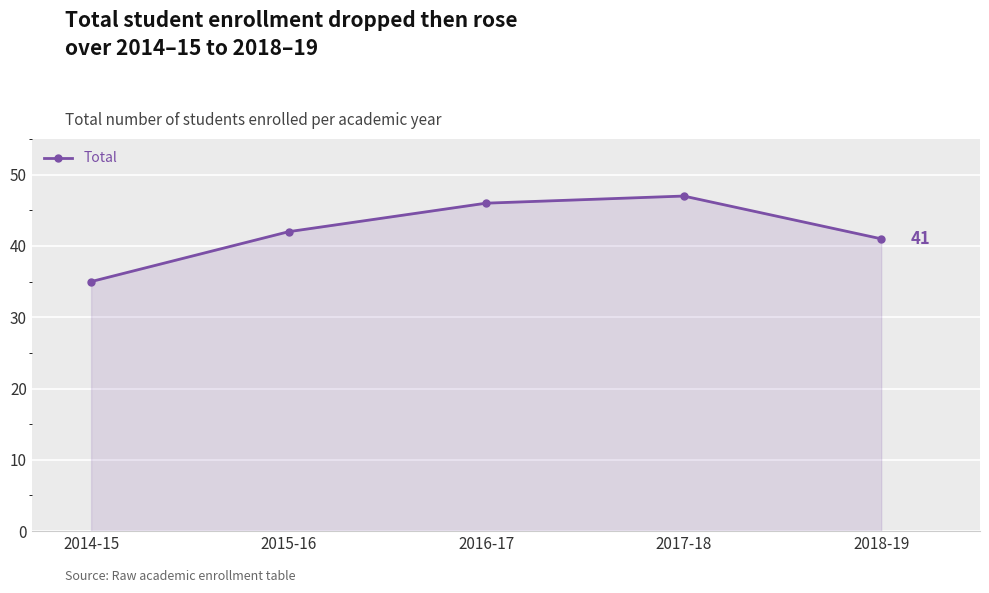

Rank the categories by value from lowest to highest.

2014-15, 2018-19, 2015-16, 2016-17, 2017-18